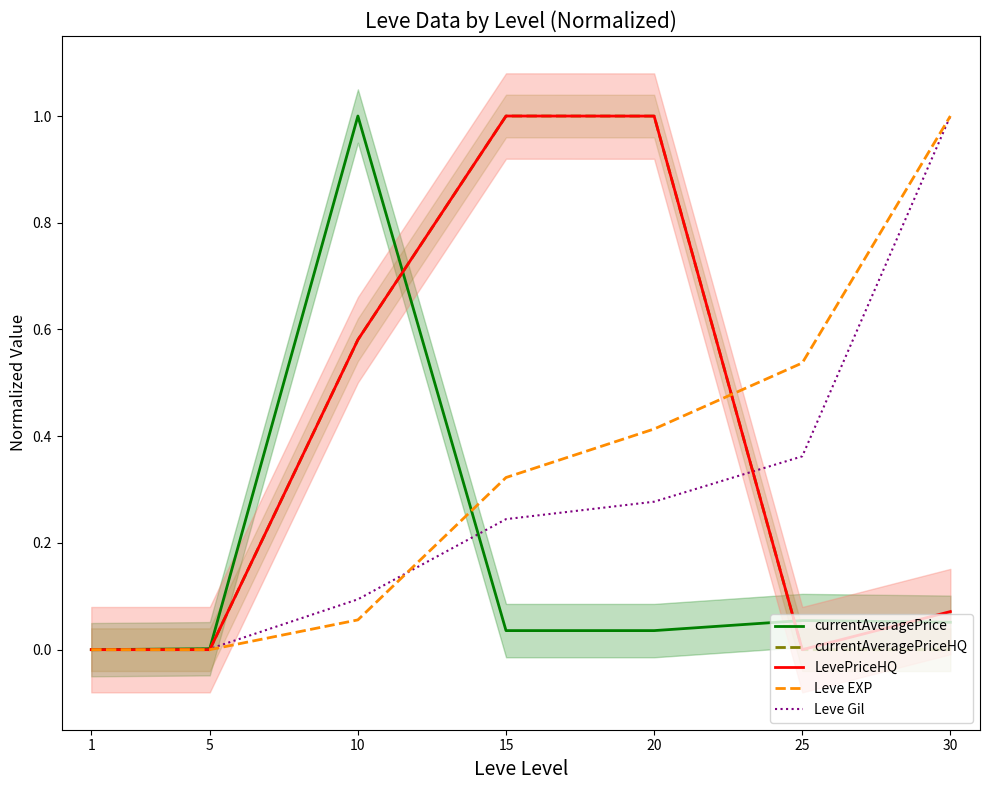

What is the maximum value for Leve Gil?

1.0